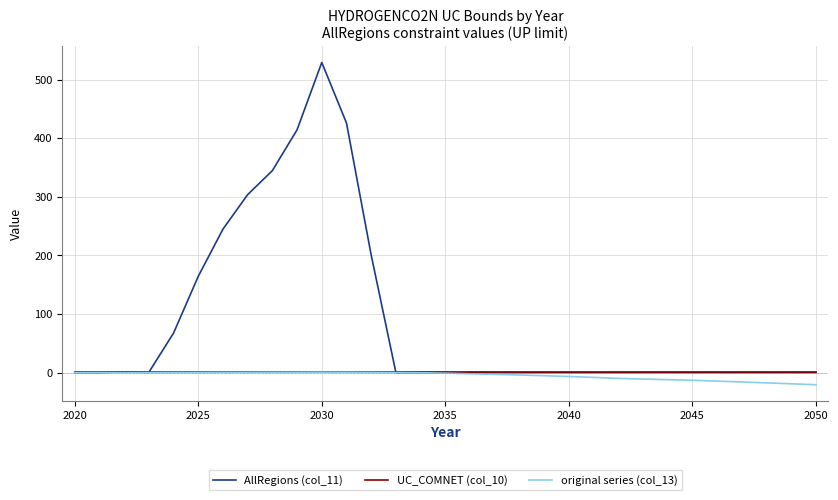

Which series has the largest total across all categories?

AllRegions (col_11)